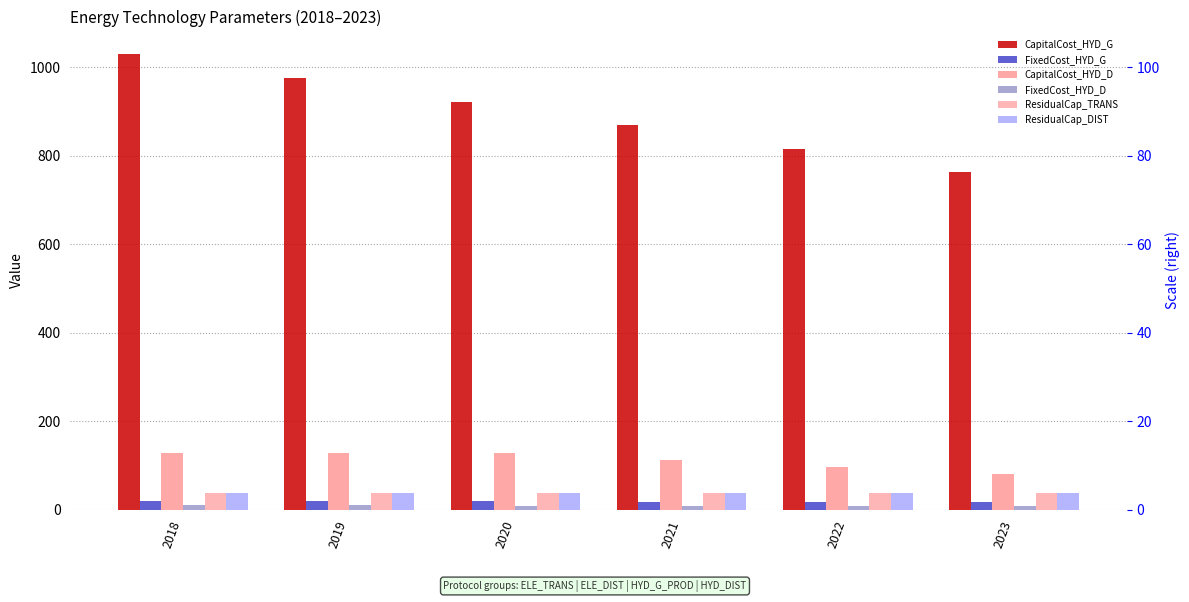

Which series has the largest total across all categories?

CapitalCost_HYD_G